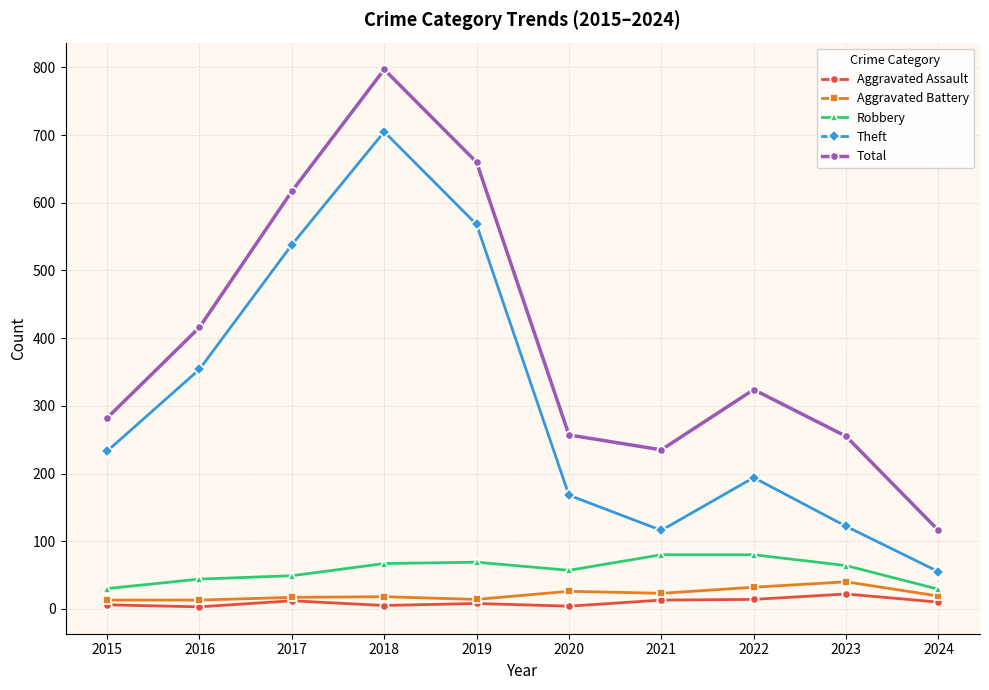

What is the total value across all series at 2015?

564